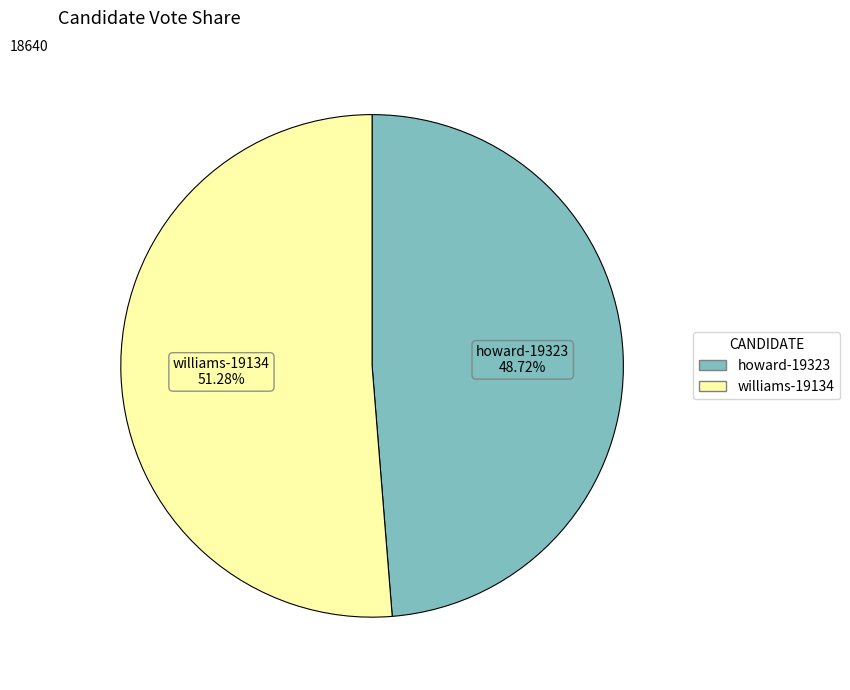

Which has a higher value, howard-19323 or williams-19134?

williams-19134